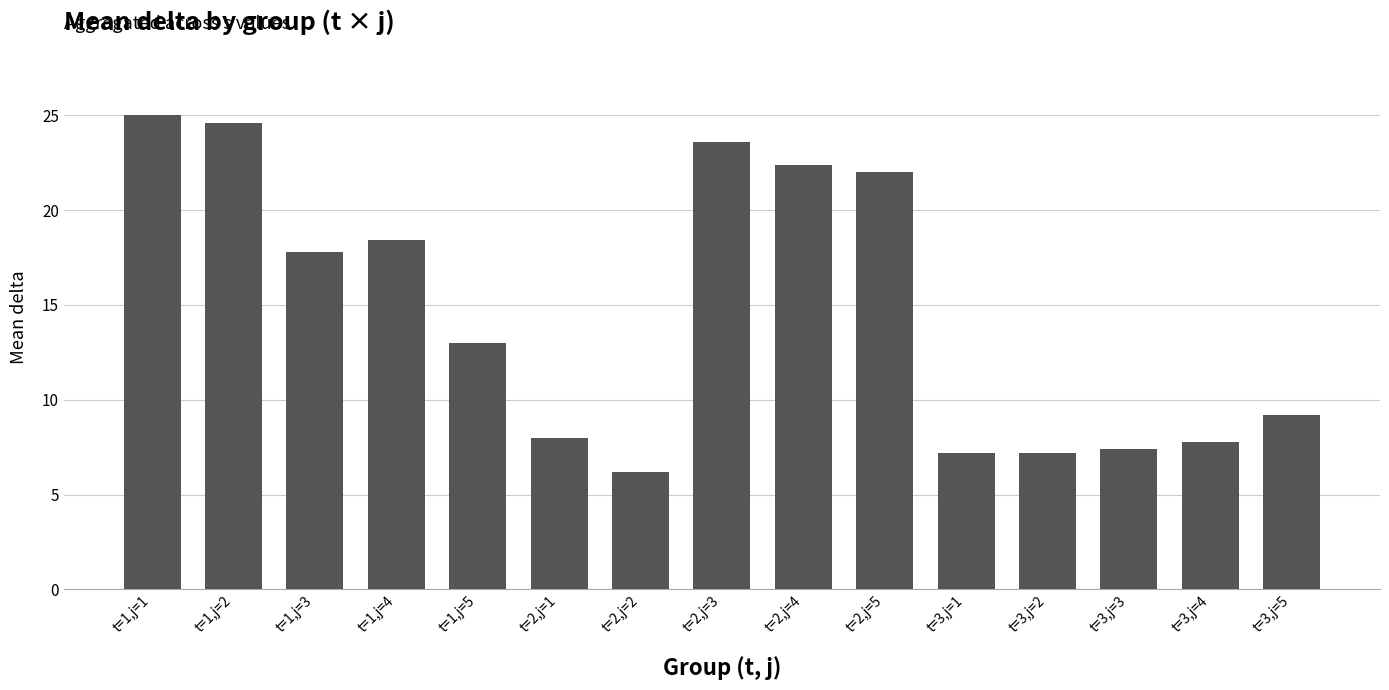

Reading right to left, what are all the values shown in this chart?

t=3,j=5=9.2	t=3,j=4=7.8	t=3,j=3=7.4	t=3,j=2=7.2	t=3,j=1=7.2	t=2,j=5=22.0	t=2,j=4=22.4	t=2,j=3=23.6	t=2,j=2=6.2	t=2,j=1=8.0	t=1,j=5=13.0	t=1,j=4=18.4	t=1,j=3=17.8	t=1,j=2=24.6	t=1,j=1=25.0